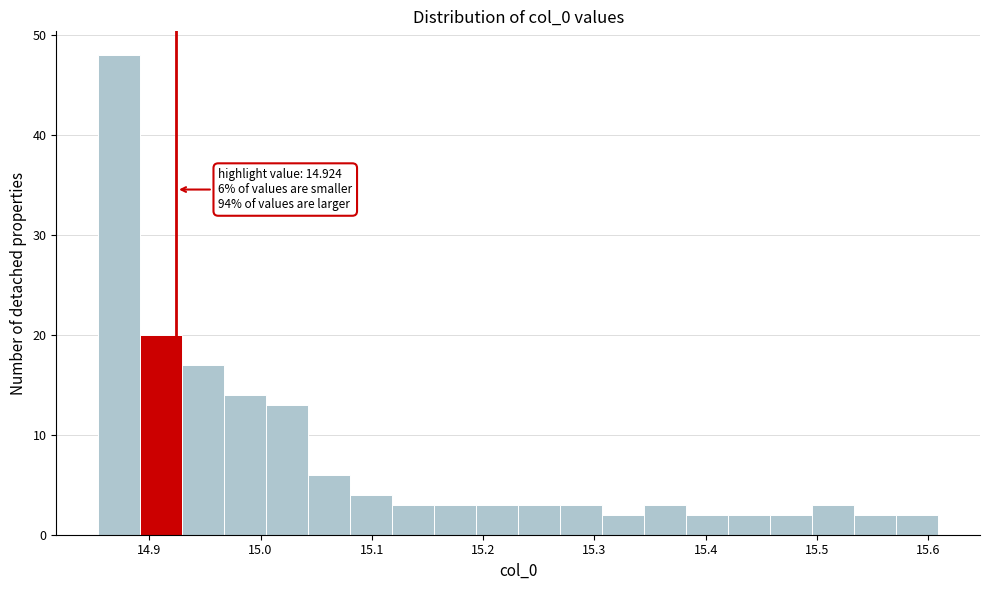

Around what value on the x-axis is the tallest bar? Give the approximate position of its centre, as read against the axis.

14.87